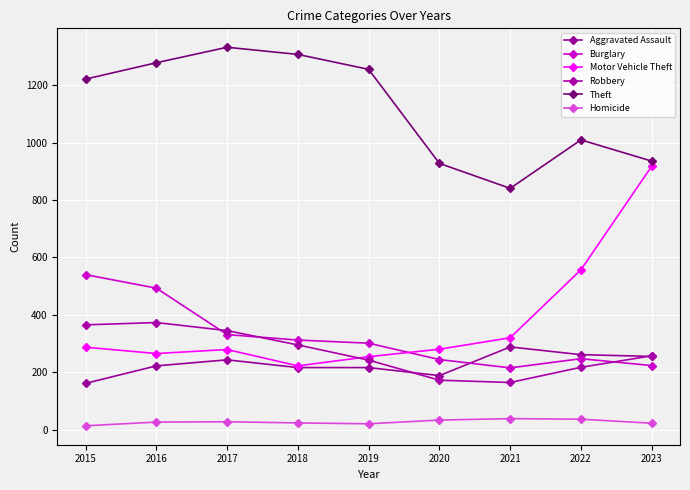

What is the average value of the Aggravated Assault series?

228